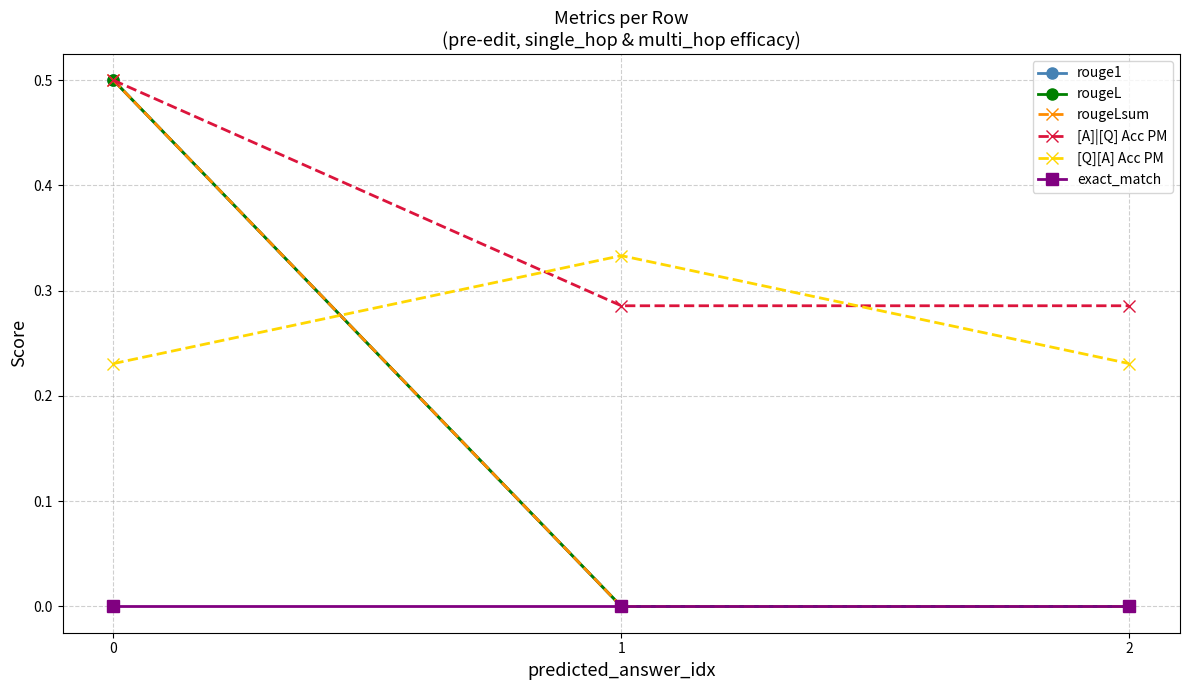

Does the chart display data point markers on the line(s)?

Yes